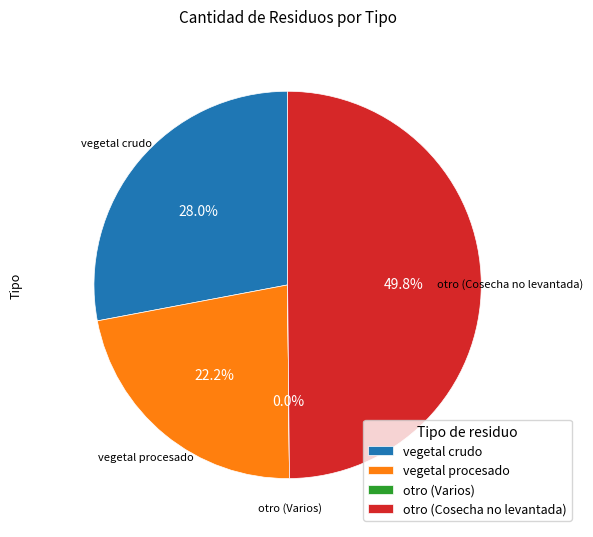

To the nearest percent, what portion does vegetal crudo represent?

28%